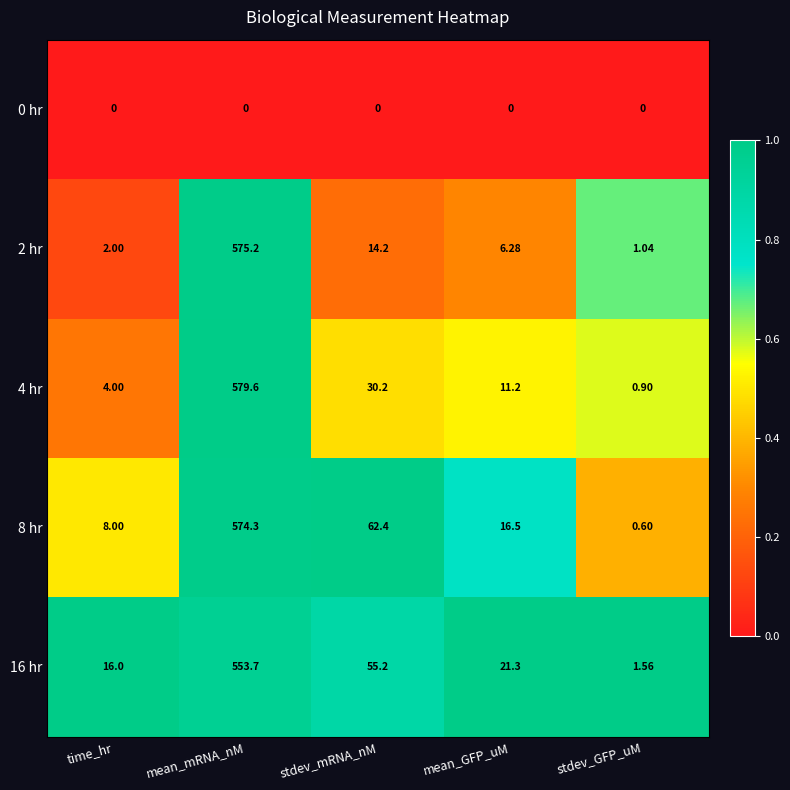

Which label corresponds to the largest value in the chart?

mean_mRNA_nM